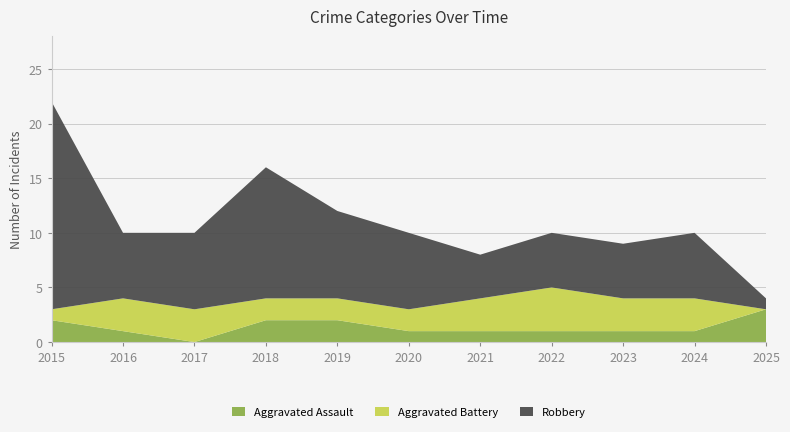

What is the difference between the highest and lowest values at 2018?

14